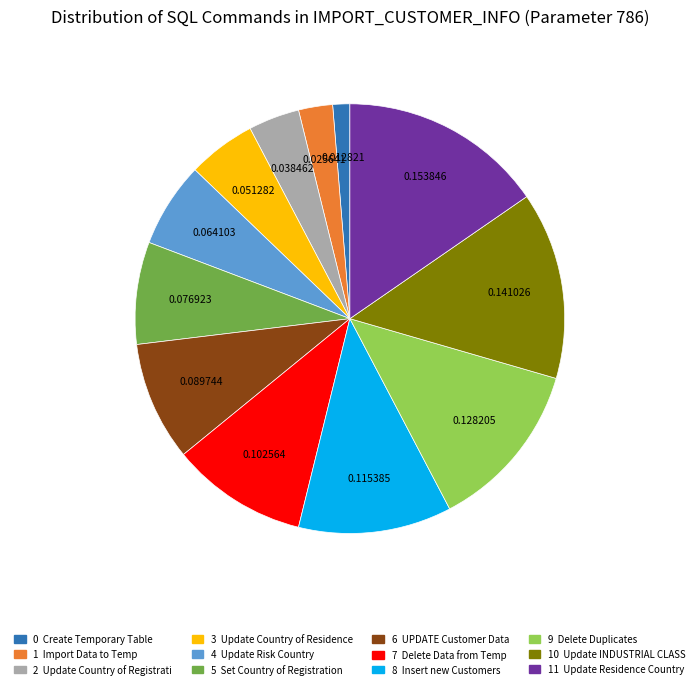

Does any single category account for the majority?

No